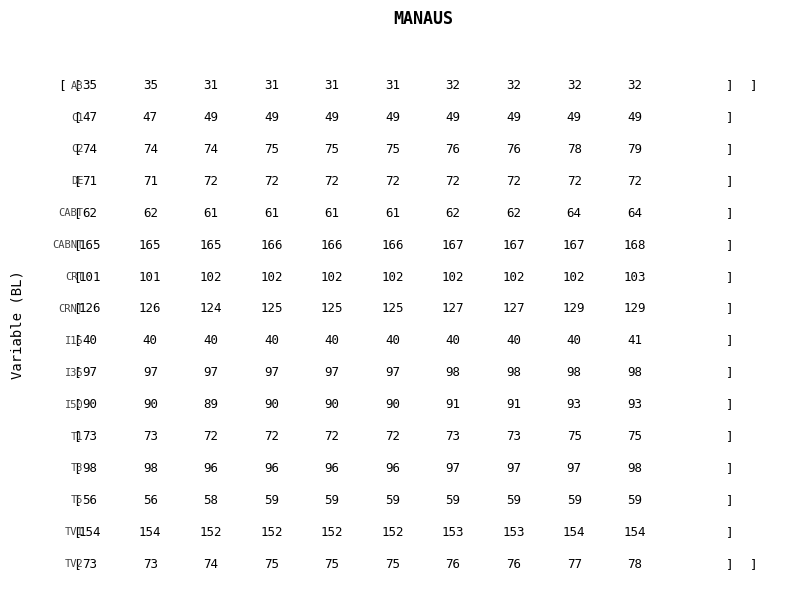

What is the approximate value of C1 at 6?

49